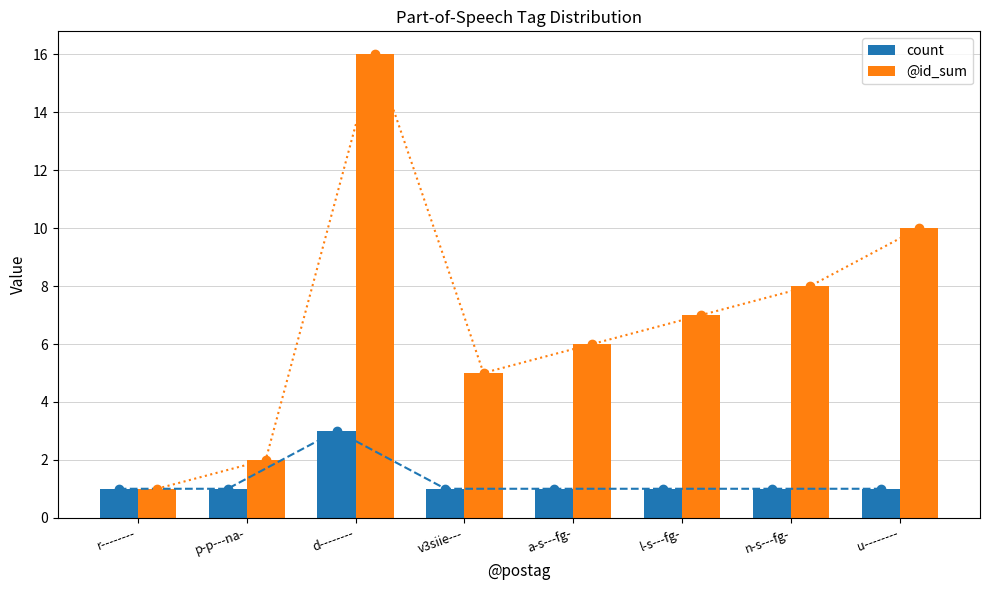

What is the label of the 2nd bar from the right?

n-s---fg-